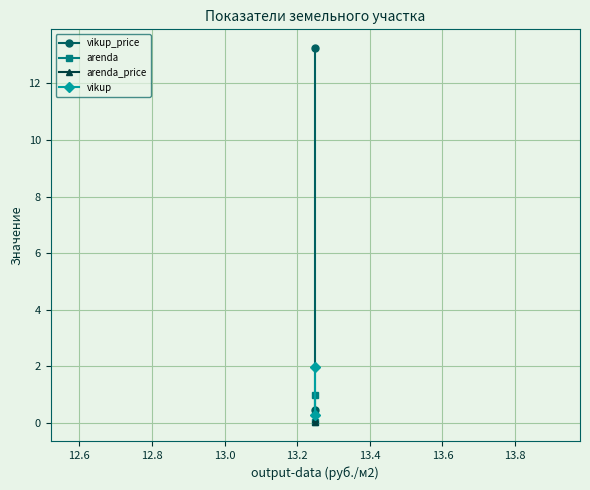

Which series has the largest range (max minus min)?

vikup_price